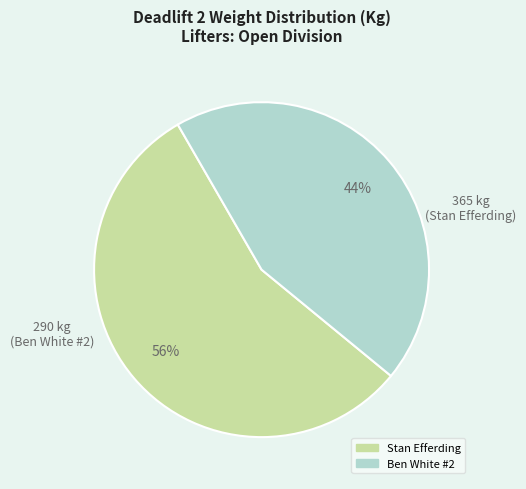

True or false: Stan Efferding accounts for 56% of the total.

True